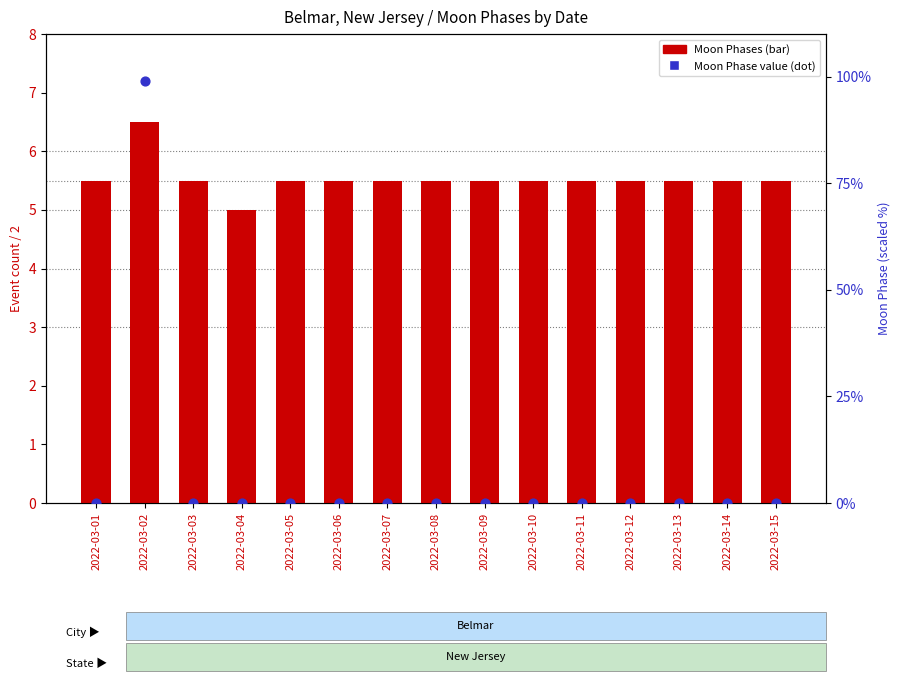

Is the value of Moon Phases (count/2) at 2022-03-12 greater than the value of Moon Phase value (scaled) at 2022-03-05?

Yes